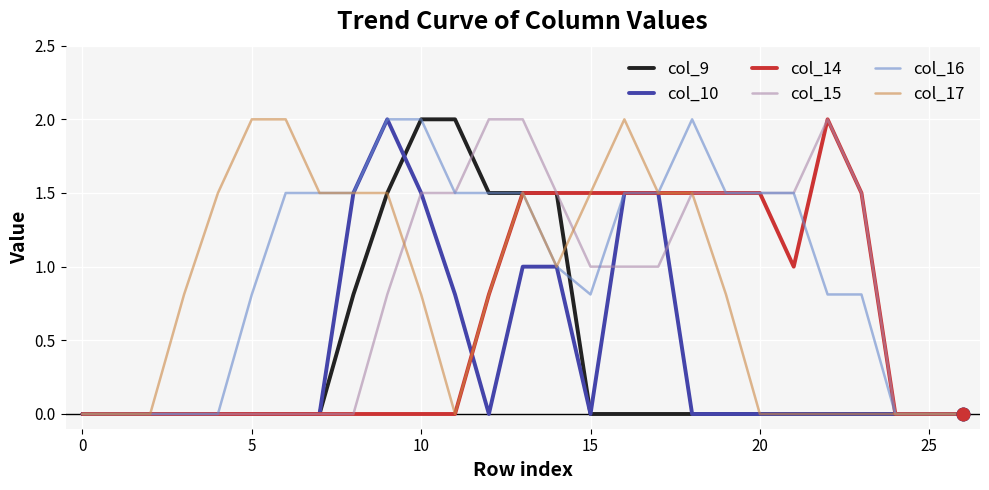

Which series has the largest total across all categories?

col_16